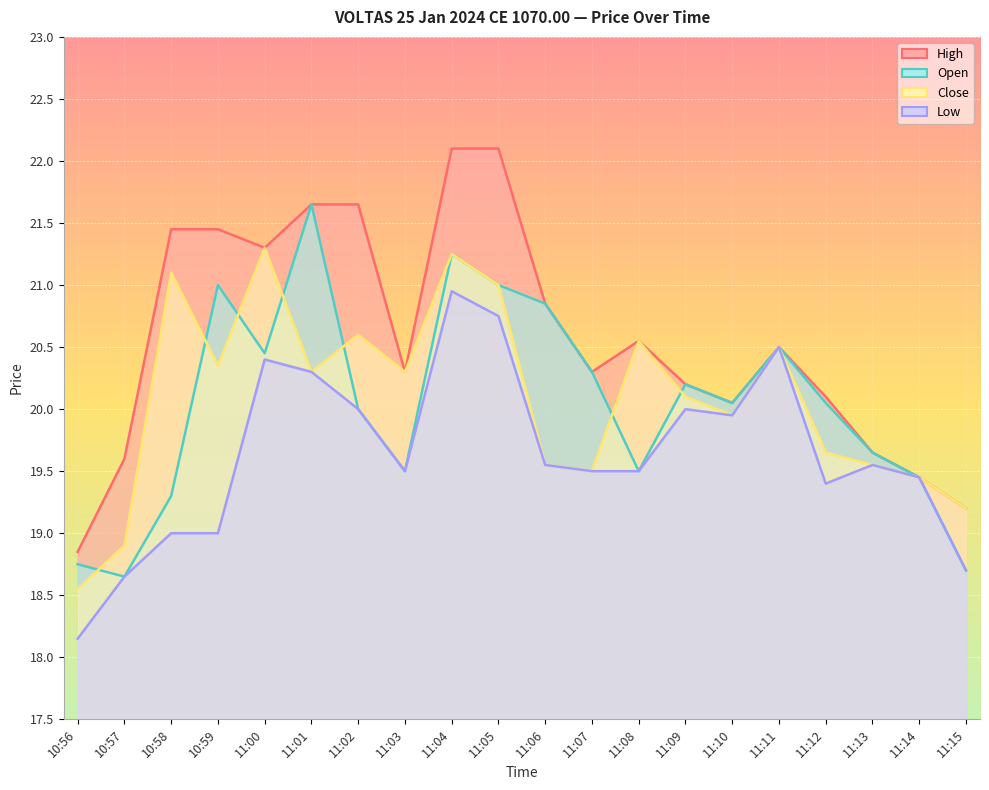

True or false: Low and High intersect in this chart.

False